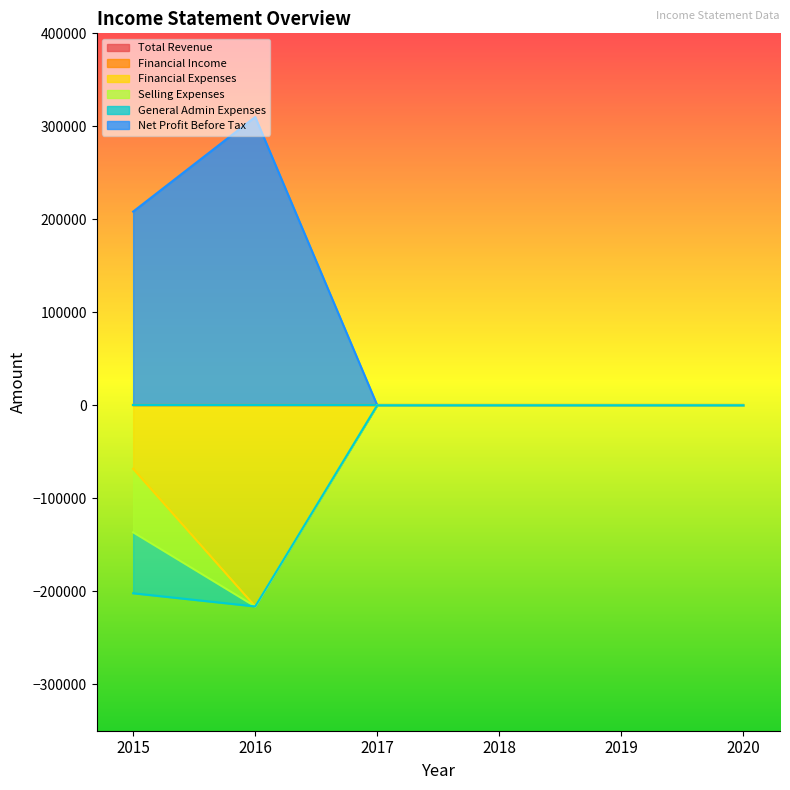

Rank the series by their maximum value, from lowest to highest.

Total Revenue, Financial Income, Financial Expenses, Selling Expenses, General Admin Expenses, Net Profit Before Tax